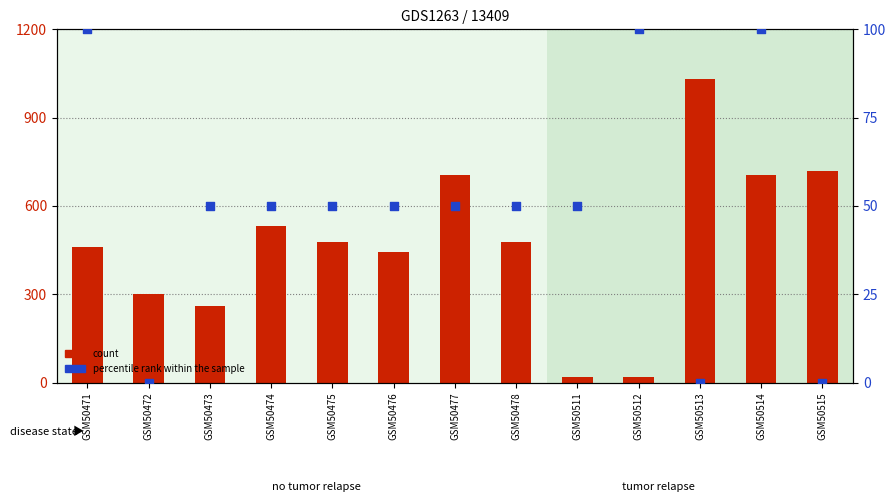

Which series contains the lowest Y value?

percentile rank within the sample